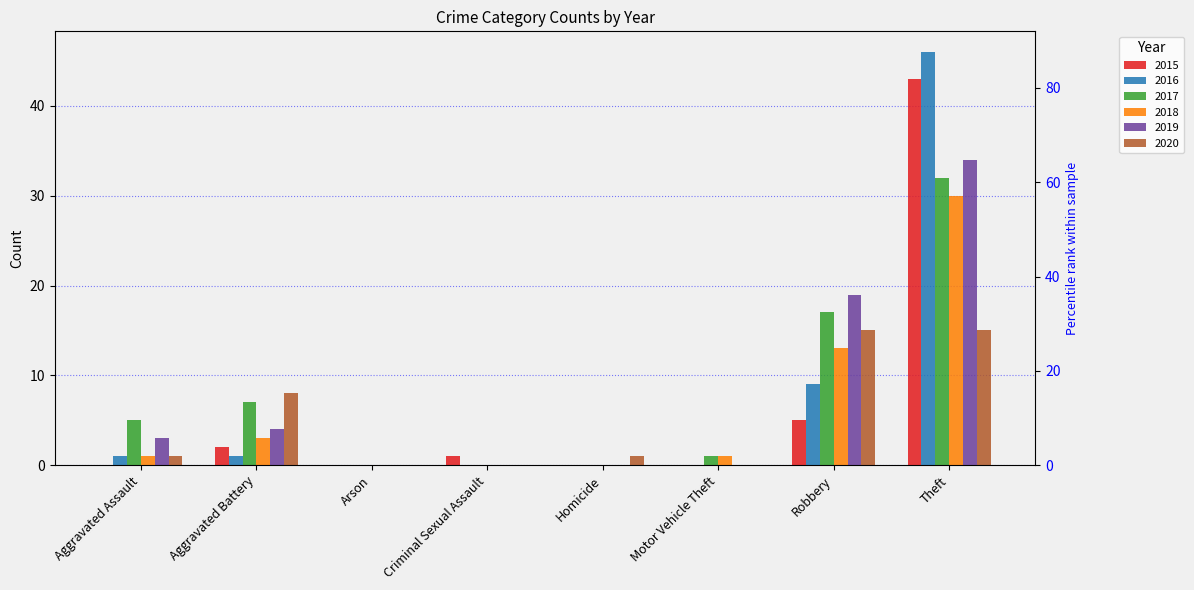

Are the bars grouped side by side (vs. stacked)?

Yes